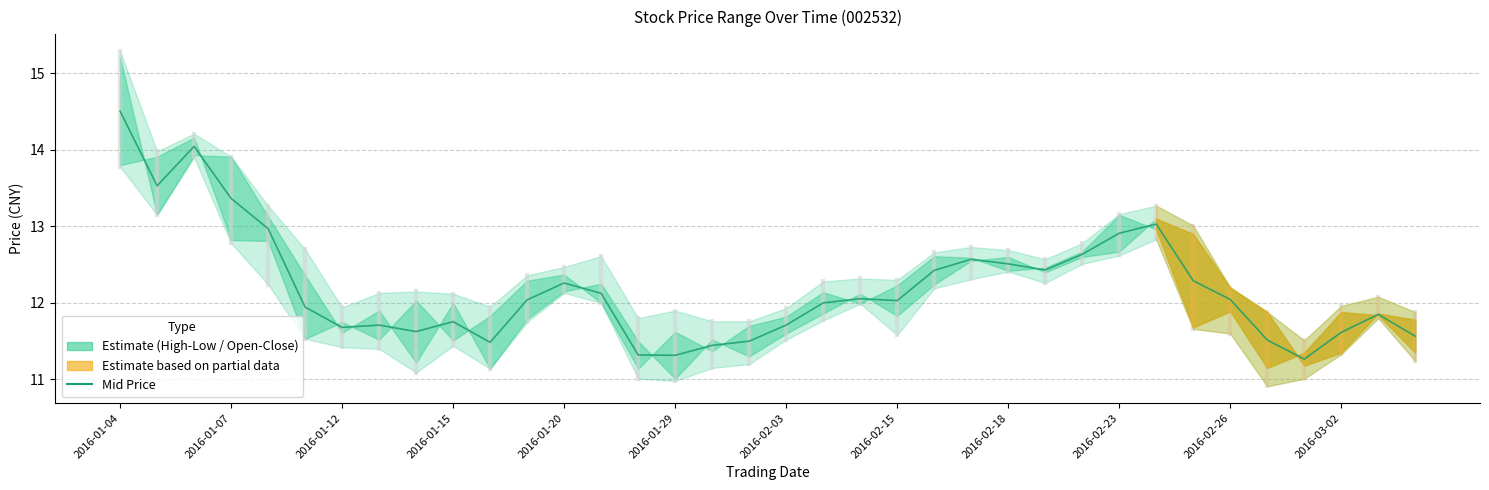

Is this an area chart (filled region under the line)?

No